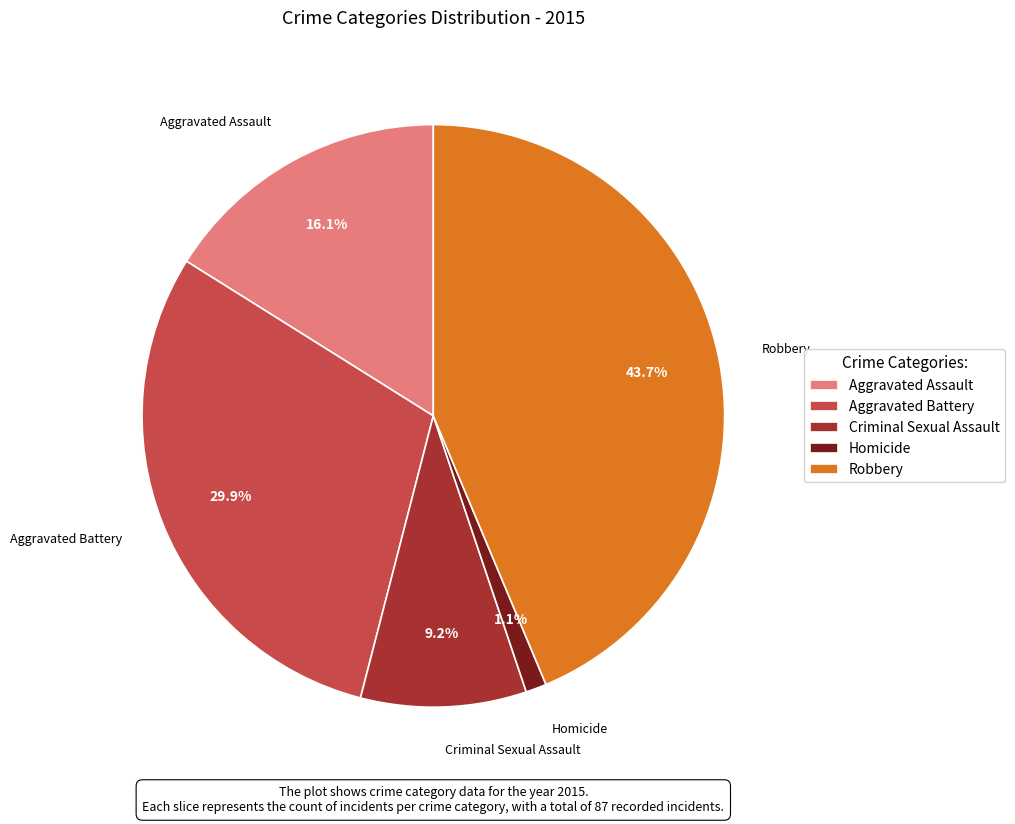

How many slices are in this pie chart?

5